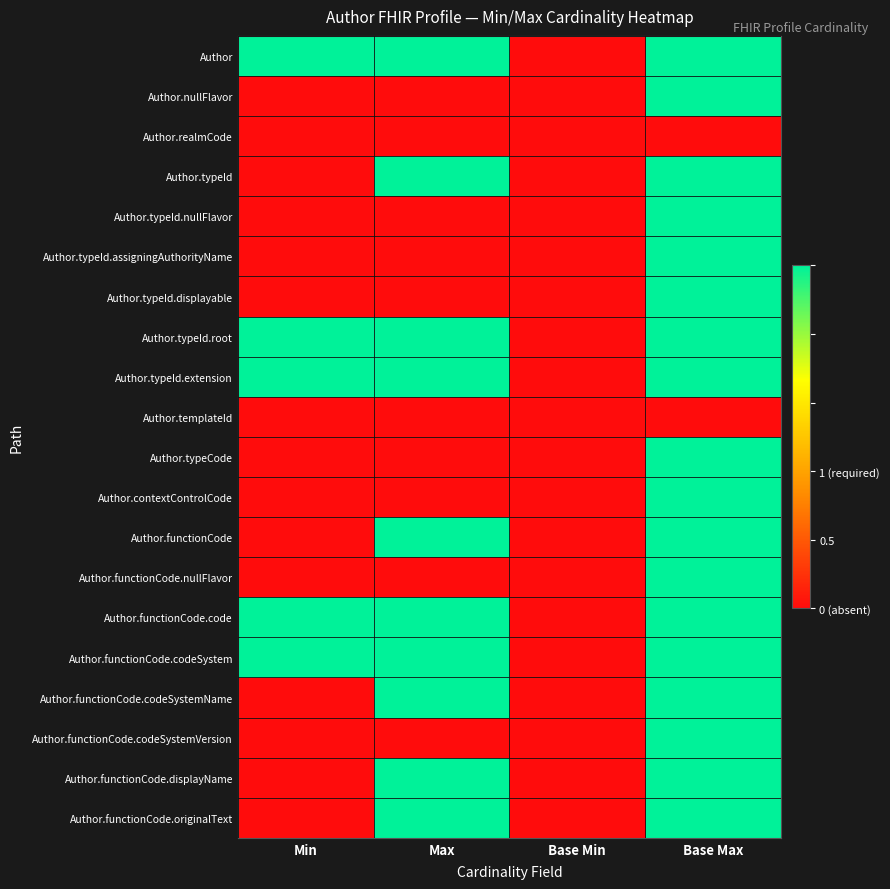

Between Min and Base Min, which is larger?

Min